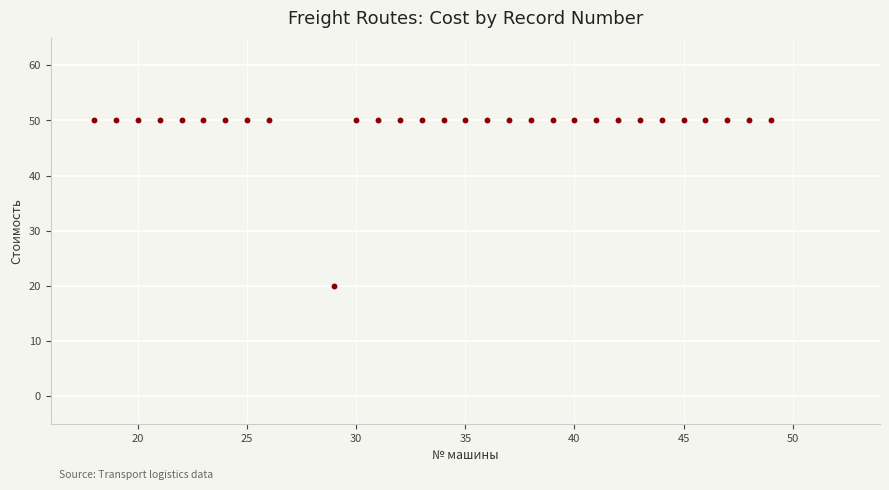

What is the range of Y values (max minus min)?

30